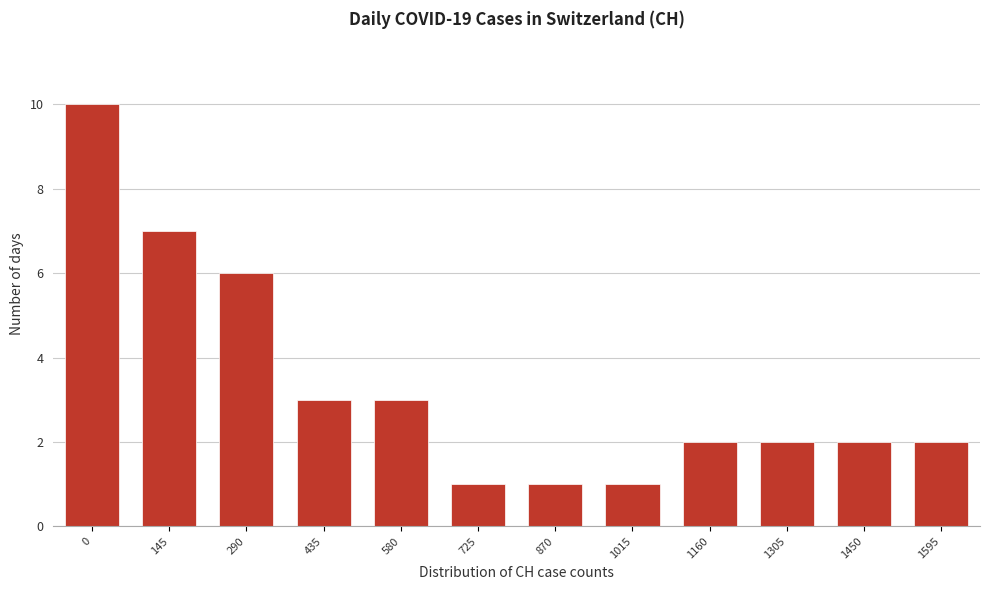

Reading right to left, extract all data points from this chart.

2	2	2	2	1	1	1	3	3	6	7	10